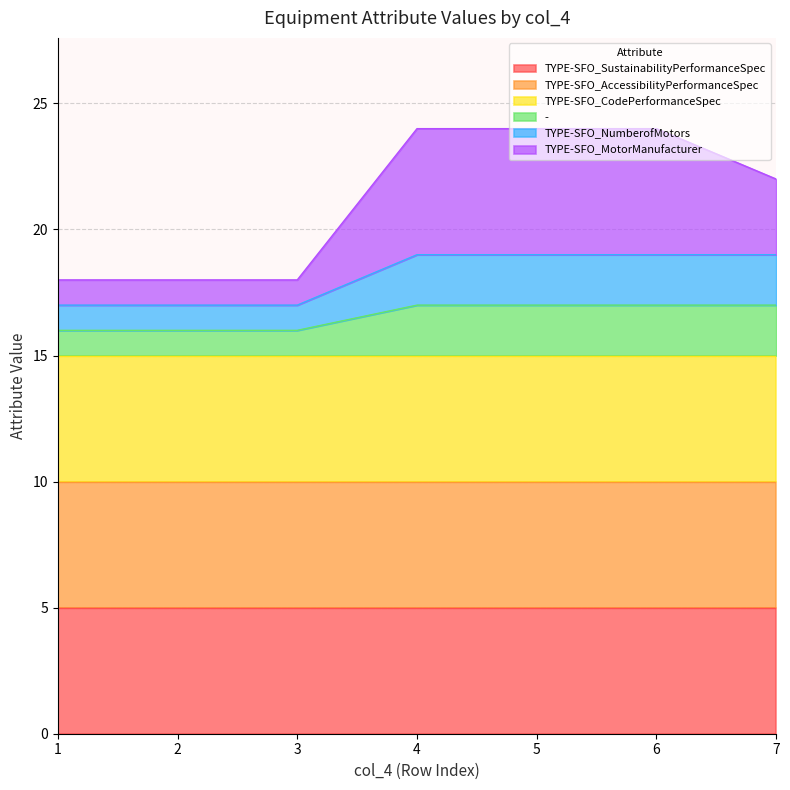

Does the chart display data point markers on the line(s)?

No